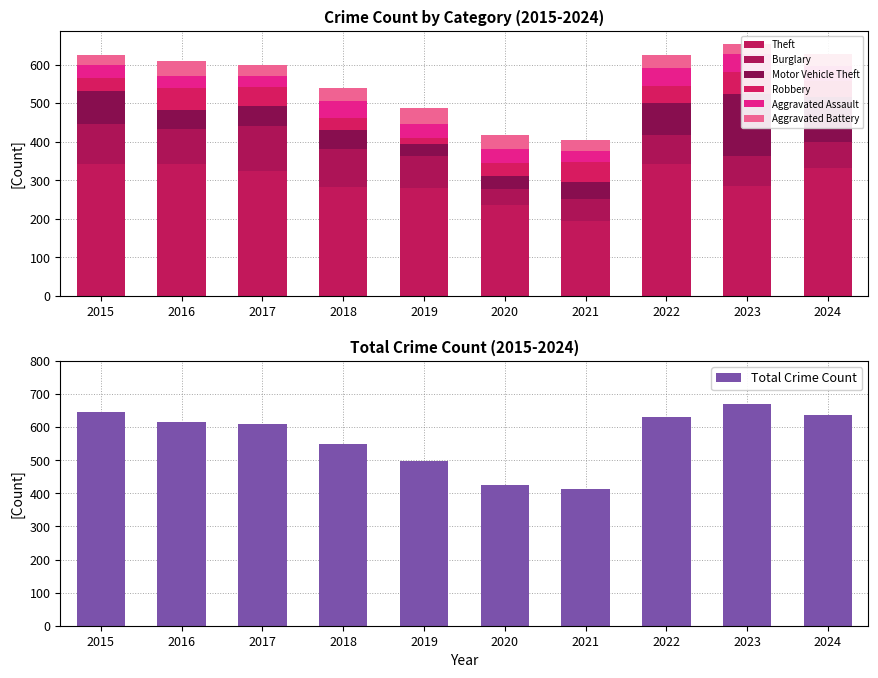

How many bars are there in each group?

6